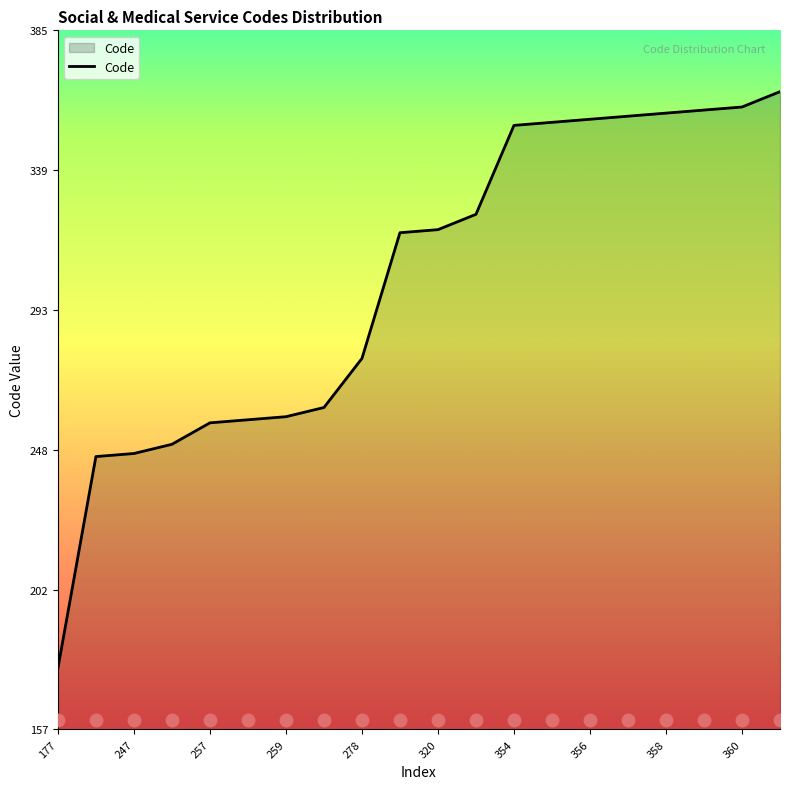

Is it true that Code equals 320 at 320?

True